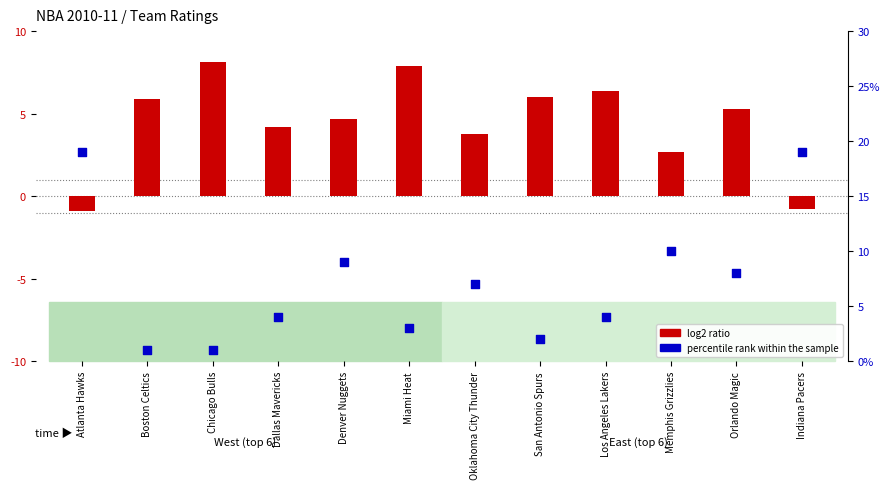

At which category is the sum across all series the highest?

Indiana Pacers